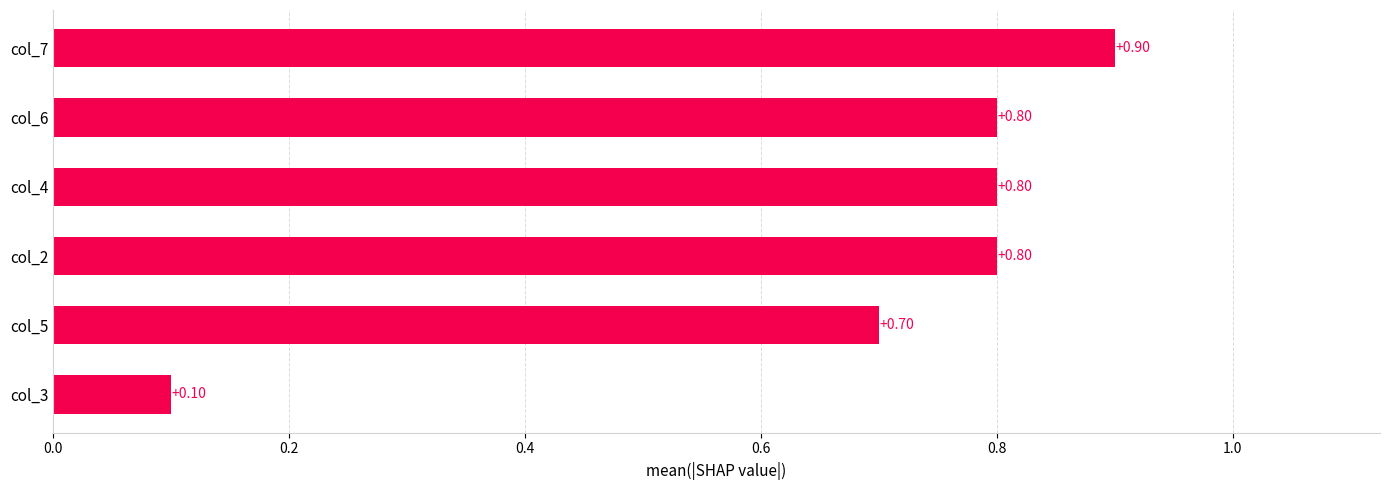

Which has a higher value, col_7 or col_6?

col_7